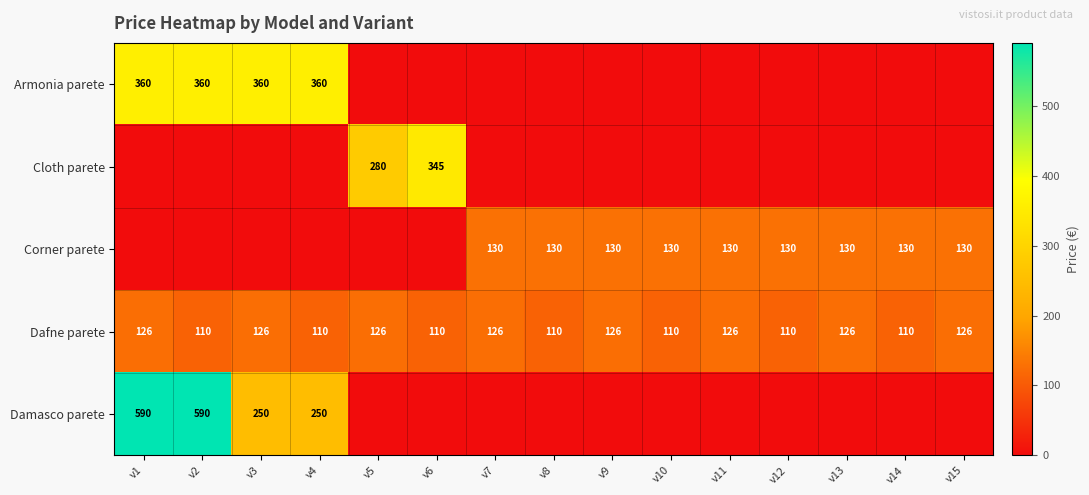

The value of Damasco parete at v2 is 975. True or false?

False